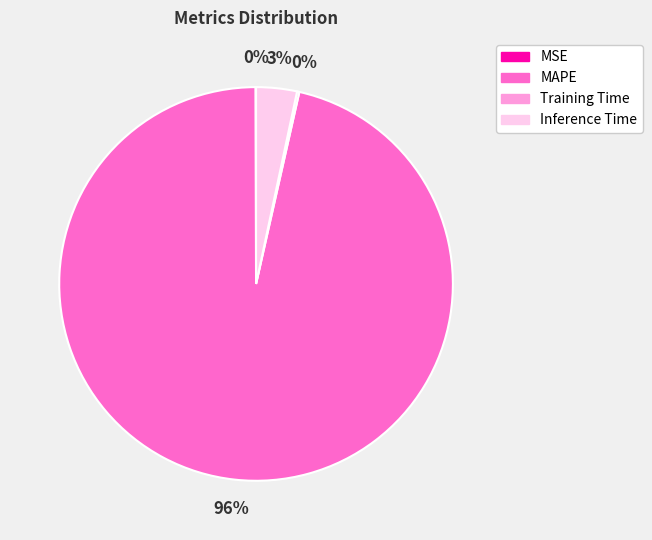

To the nearest percent, what is the average slice percentage?

25%